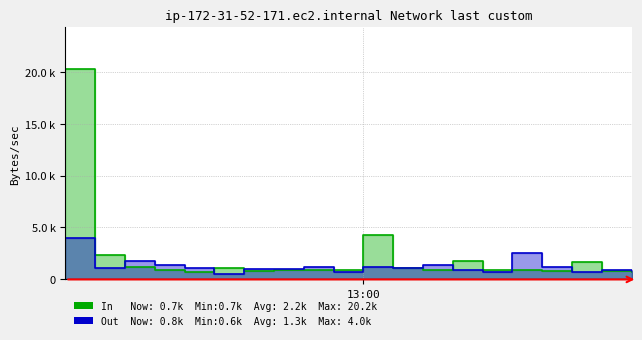

What is the value of the In point at the 1st from the left?

20215